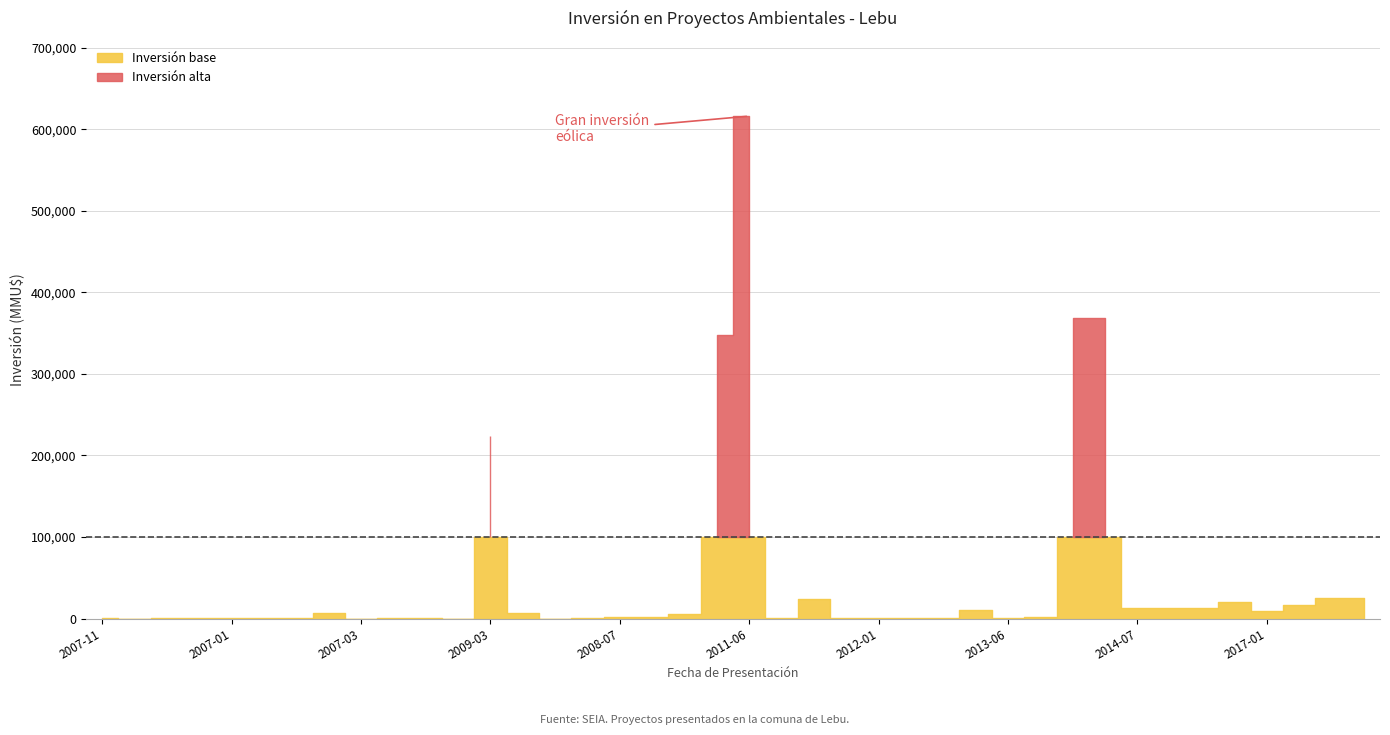

The chart shows a value of 2 at 2007-03. True or false?

False